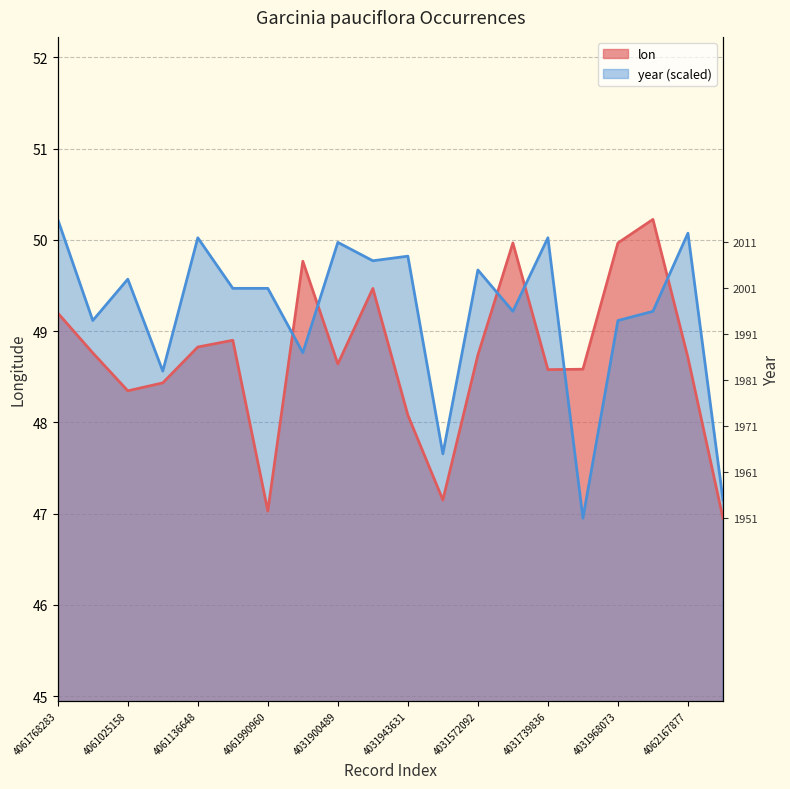

What position from the right is 1259355950?

13